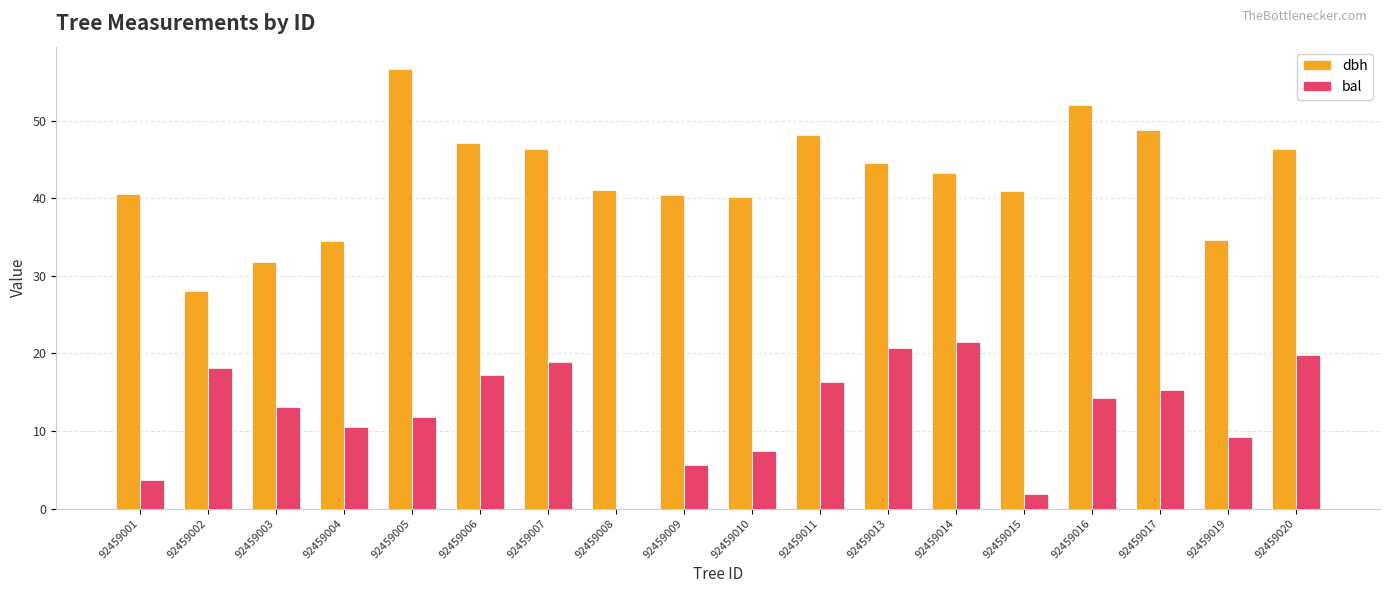

What is the approximate value of dbh at 92459003?

31.8